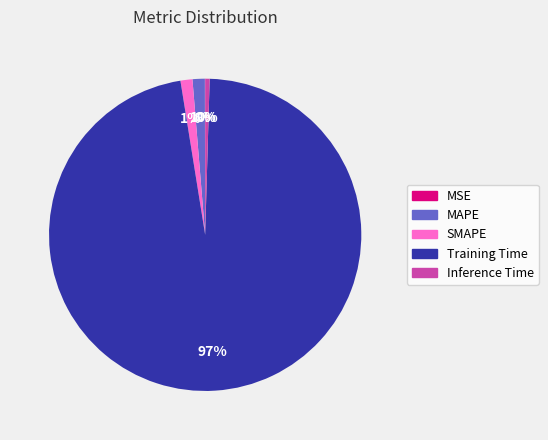

Is there any slice that represents more than half of the pie?

Yes